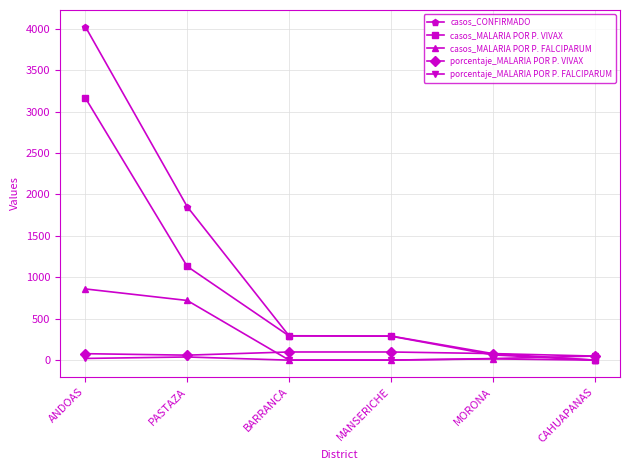

How many intersections are there between casos_CONFIRMADO and porcentaje_MALARIA POR P. FALCIPARUM?

1